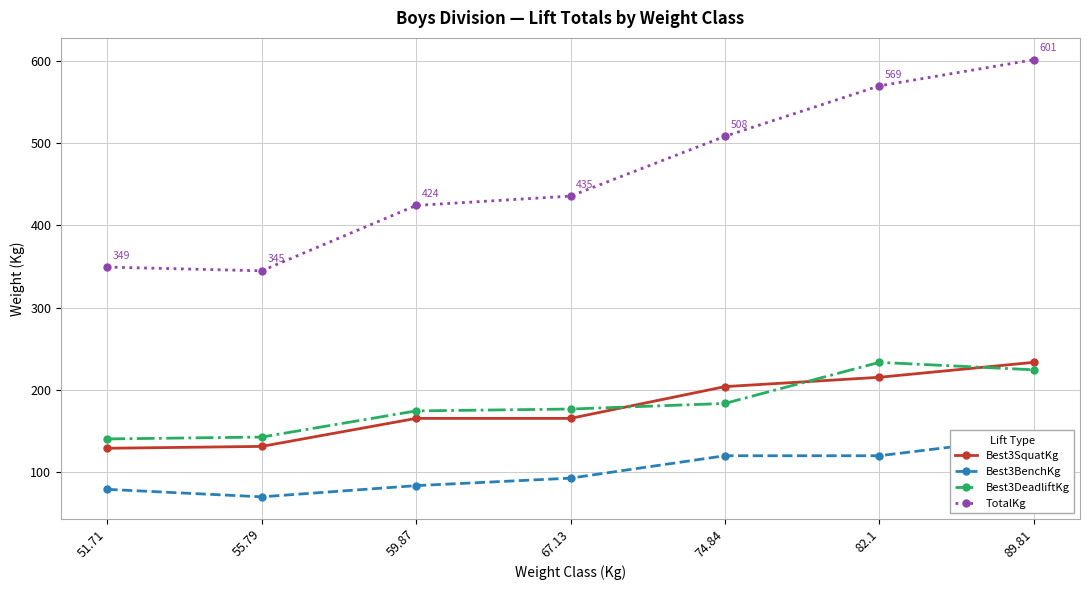

At which category does Best3DeadliftKg reach its first local peak?

82.1